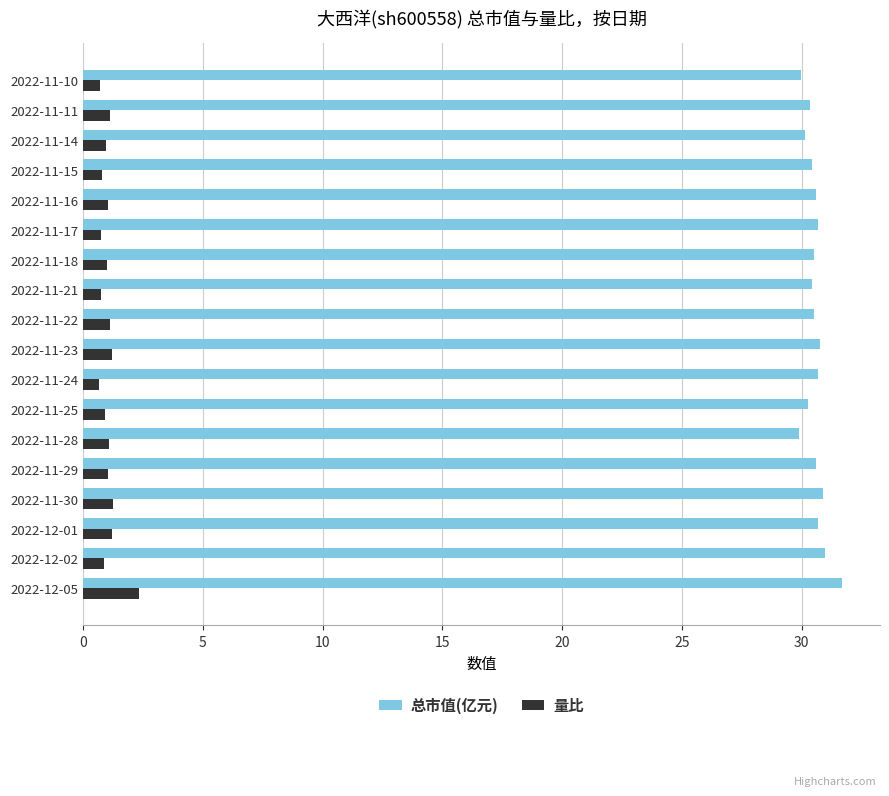

What is the average value of the 量比 series?

1.0